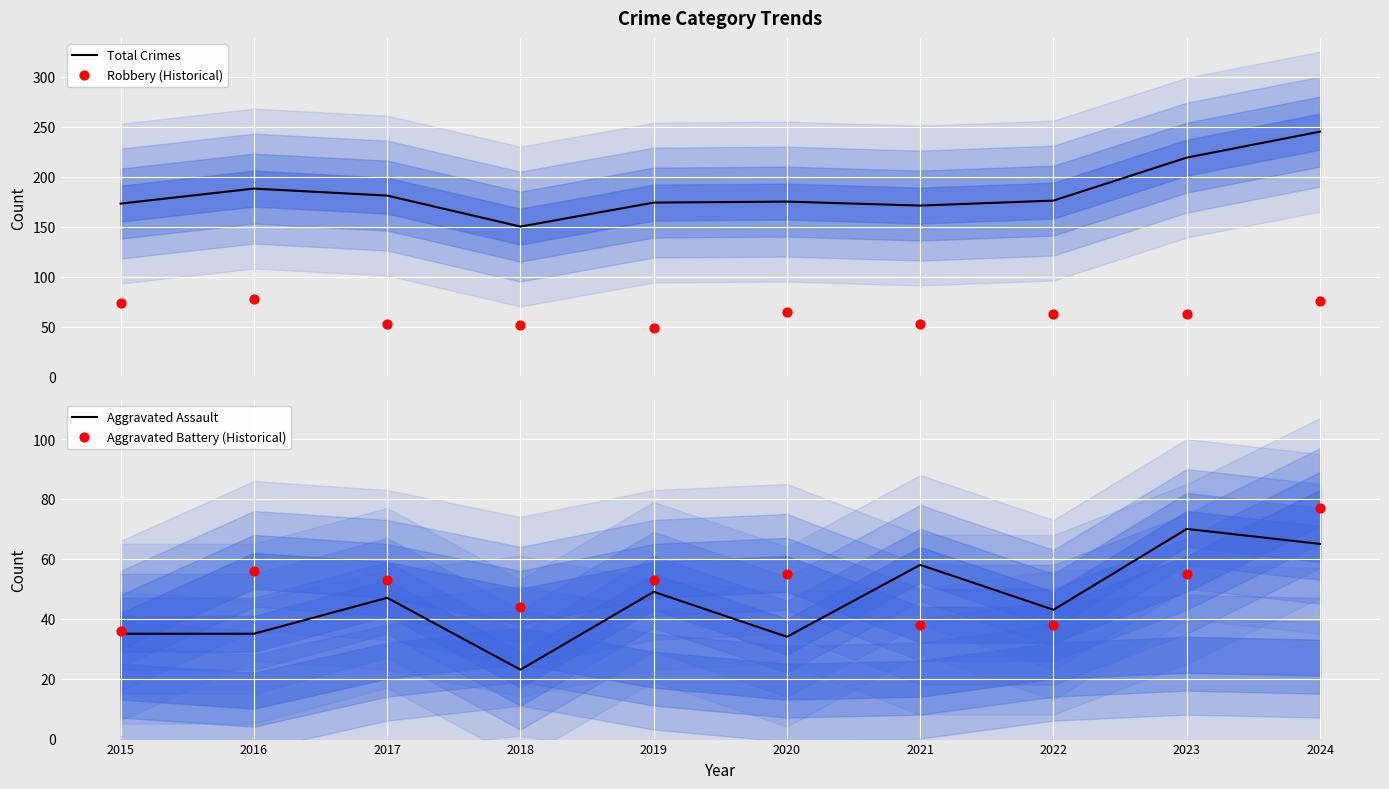

Which series has the widest spread of Y values?

Total Crimes